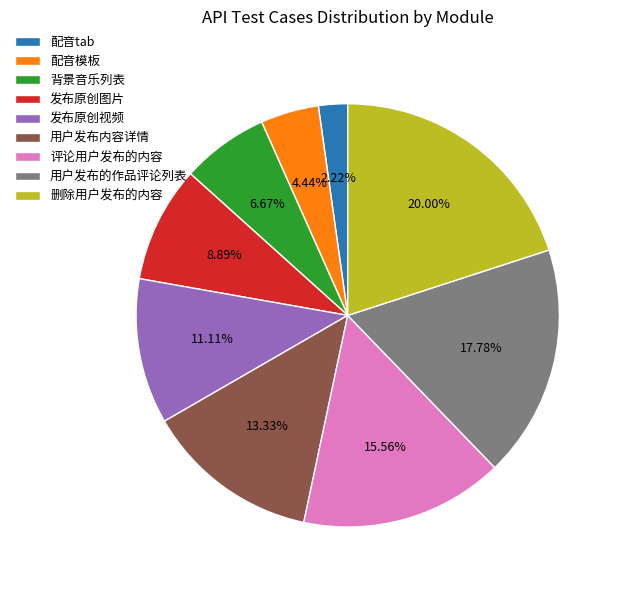

Does any single category account for the majority?

No